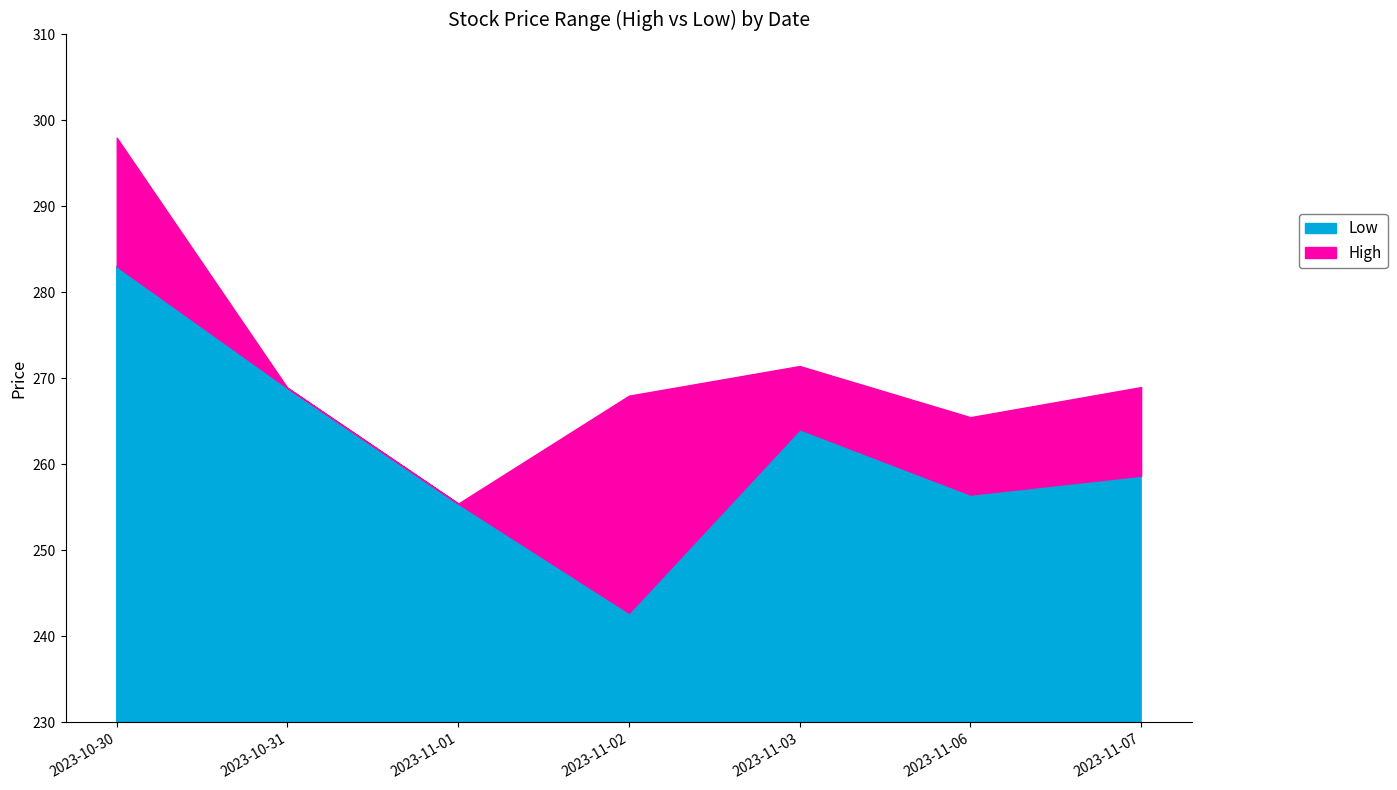

What is the sum of all High values?

1896.3